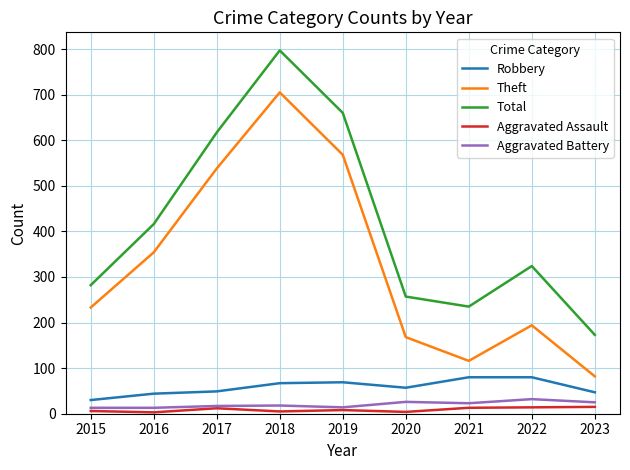

True or false: Theft has more than 1 points higher than both neighbors.

True